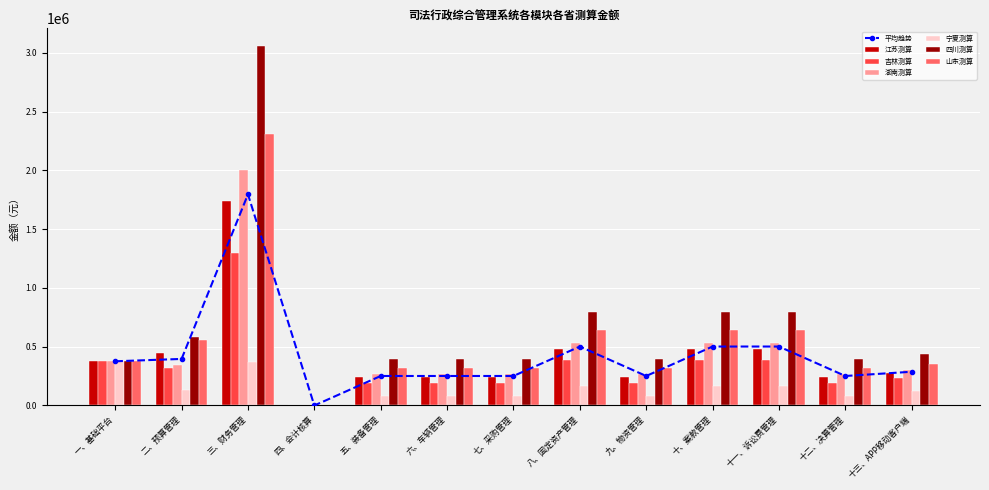

What is the label of the 3rd bar from the left?

三、财务管理